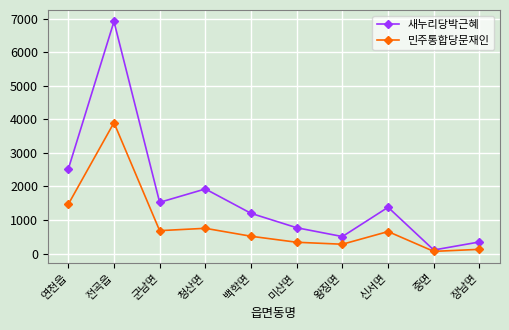

Is the value of 민주통합당문재인 at 미산면 greater than the value of 새누리당박근혜 at 왕징면?

No